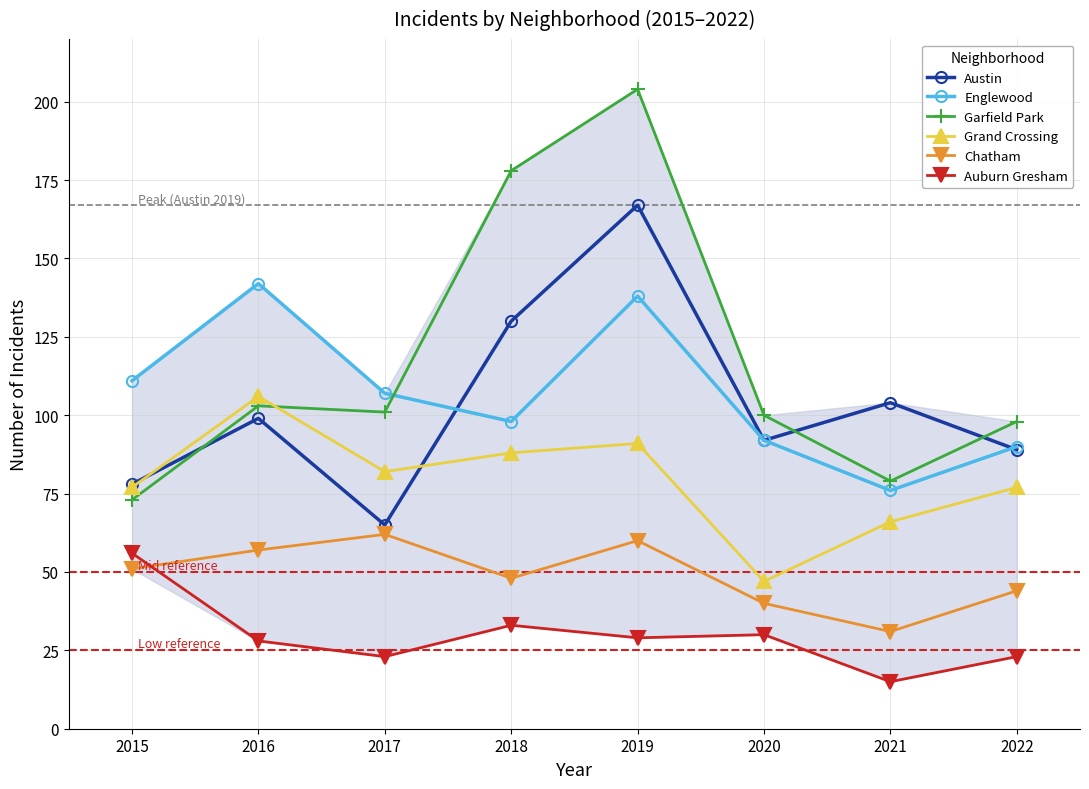

List the series in order of their peak value, lowest first.

Auburn Gresham, Chatham, Grand Crossing, Englewood, Austin, Garfield Park